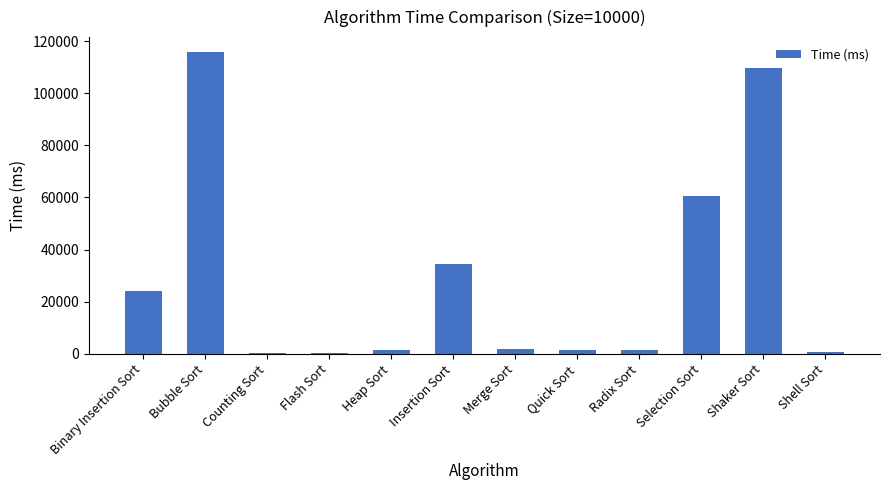

Is it true that the value at Shaker Sort is 150026.3?

False